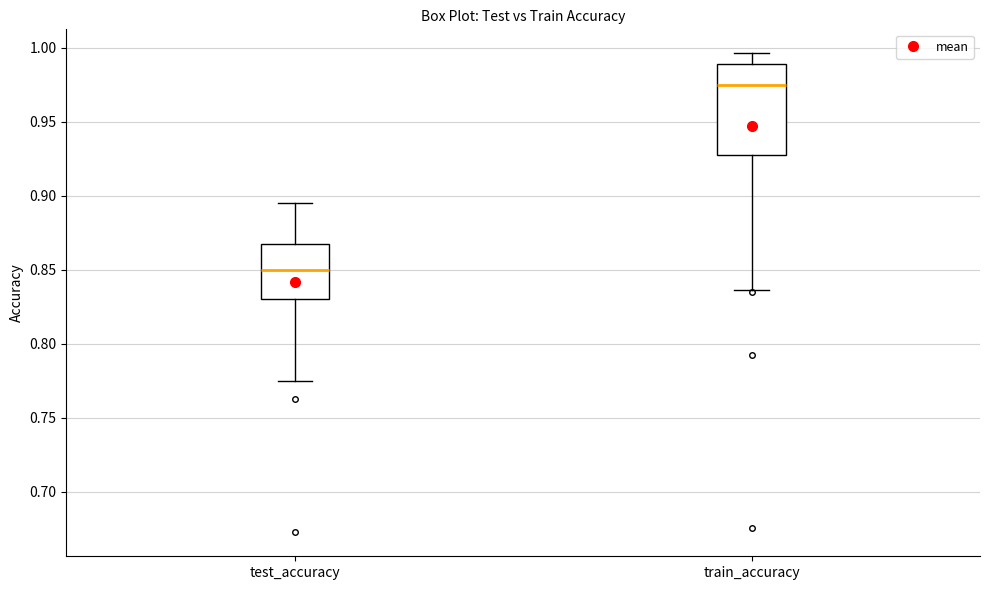

Where does the lower whisker of the box for test_accuracy end on the y-axis? The values are not printed on the chart, so give them approximately, as read against the axis.

0.775